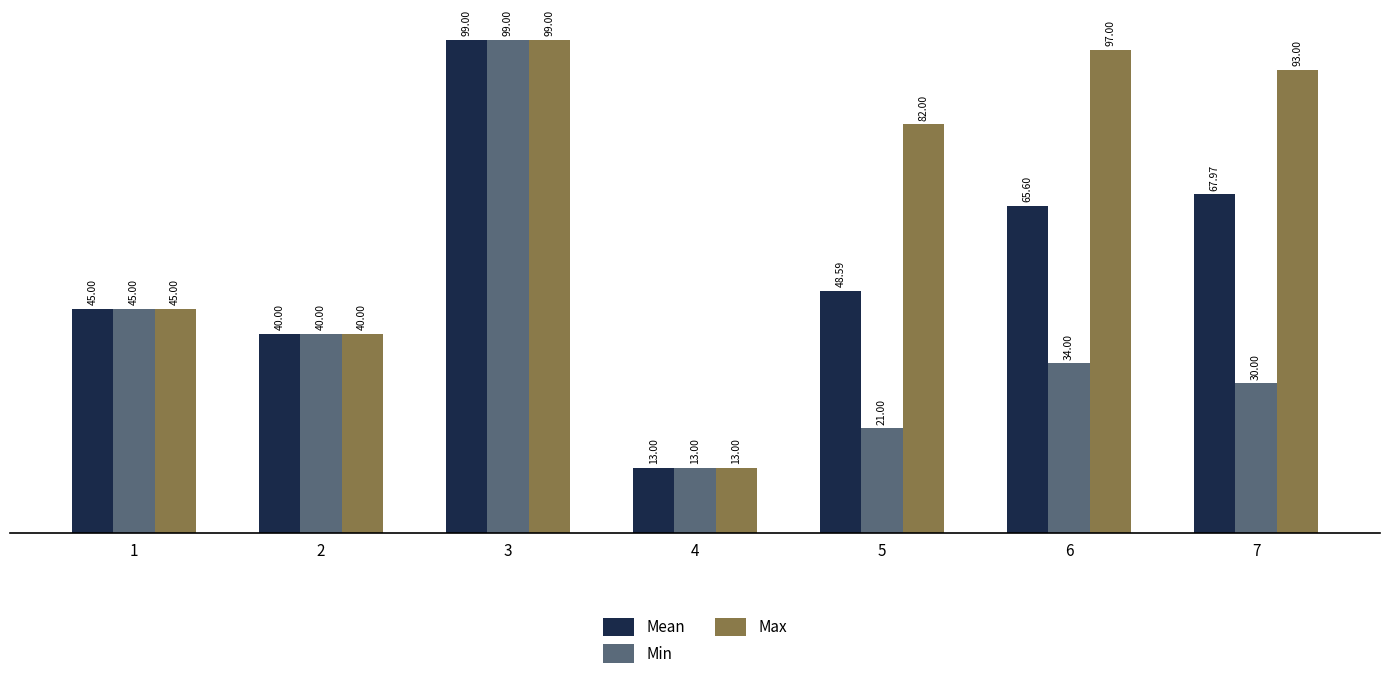

Which series has the largest total across all categories?

Max